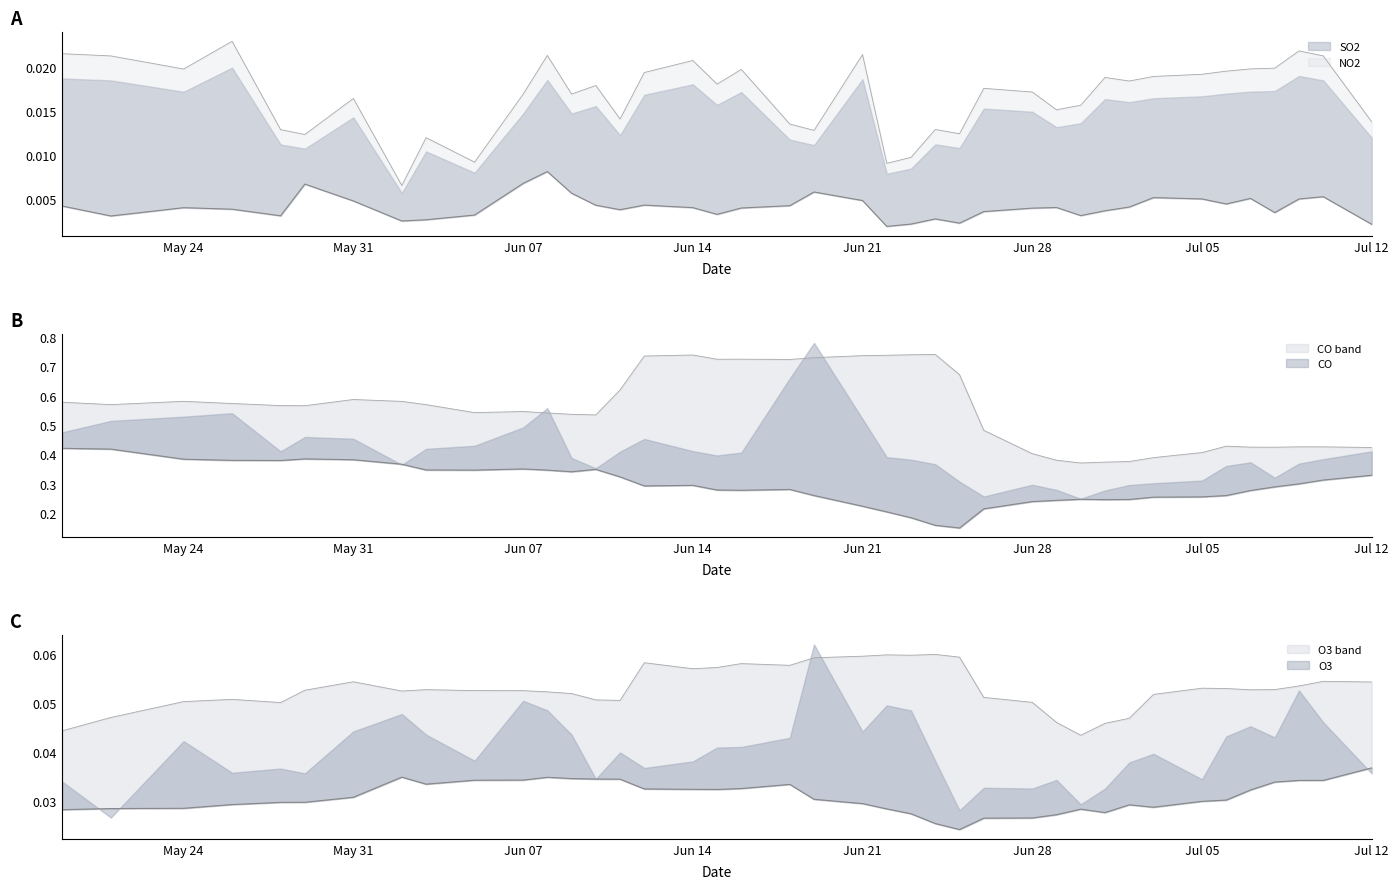

How many data points does each series have?

40